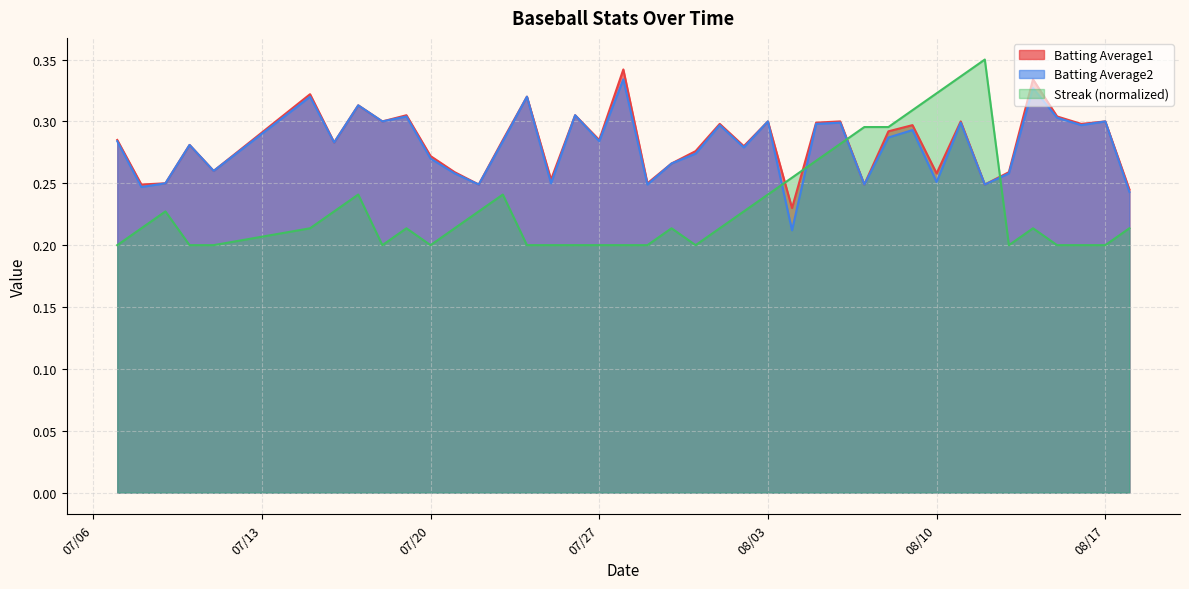

Does the chart have visible grid lines?

Yes